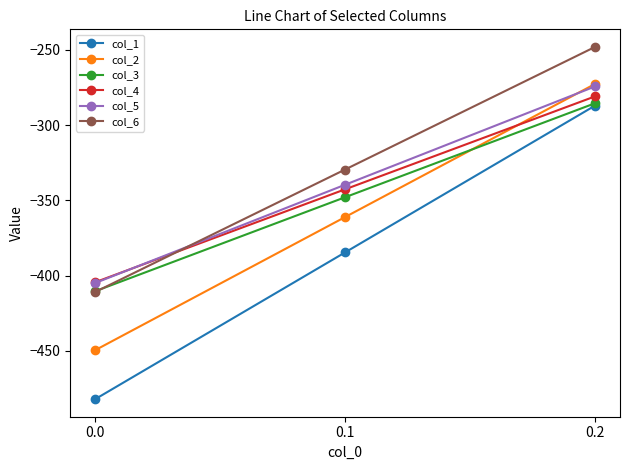

The value of col_3 at 0.1 is -347.9. True or false?

True